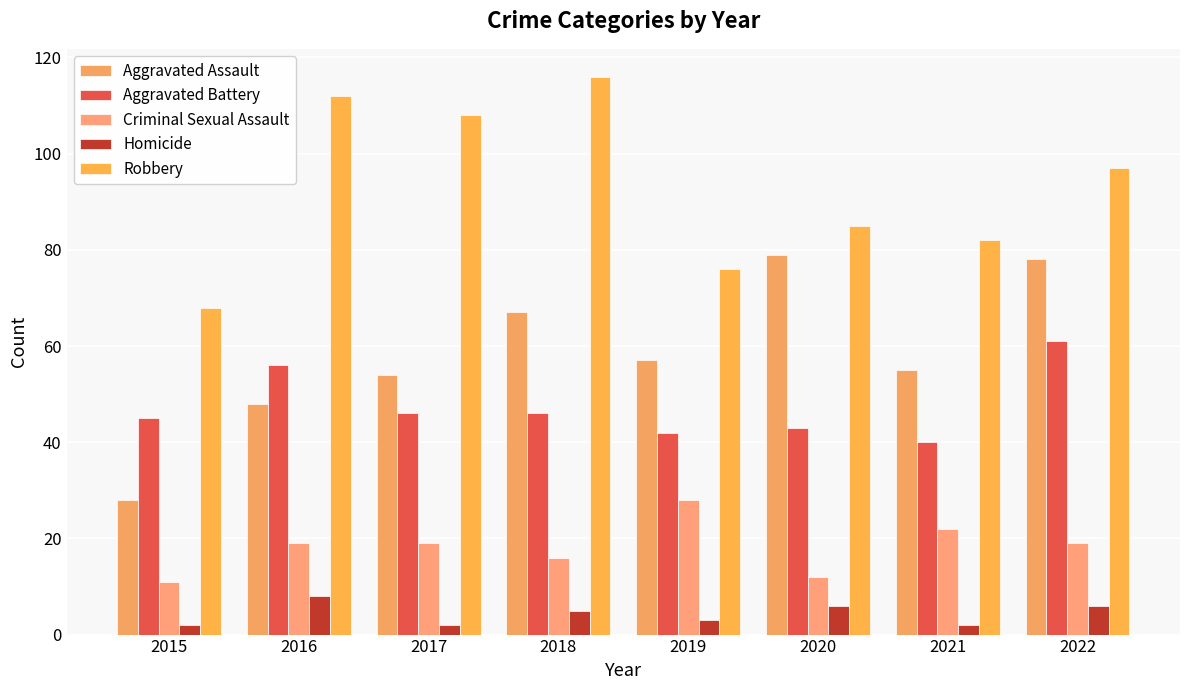

At which category is the sum across all series the highest?

2022